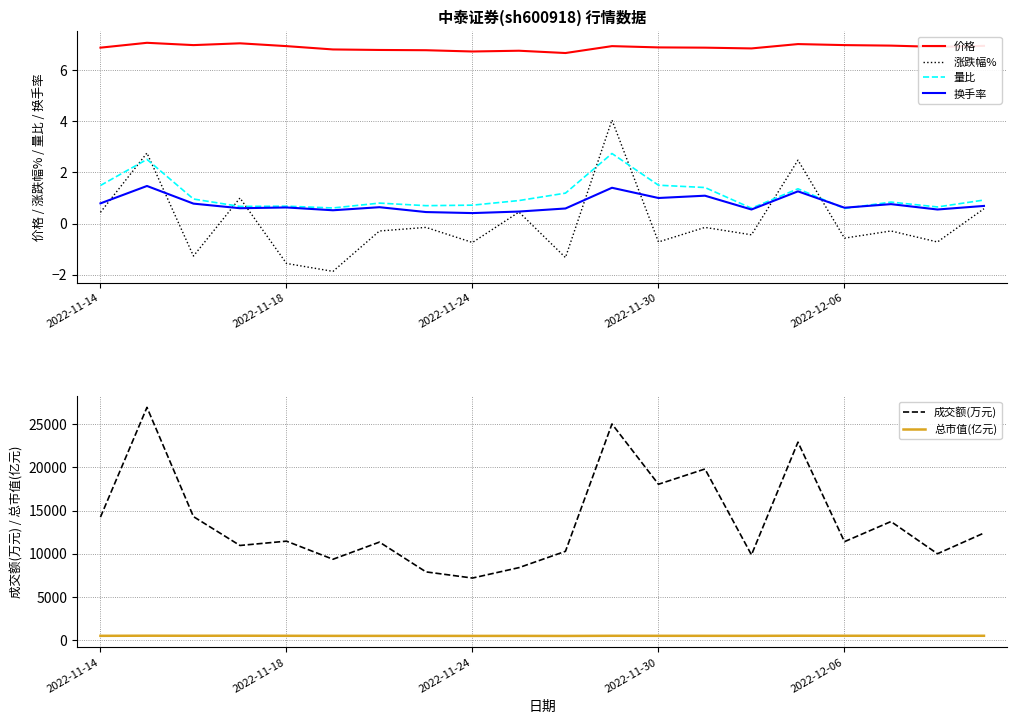

True or false: 涨跌幅% and 量比 cross at least once.

True